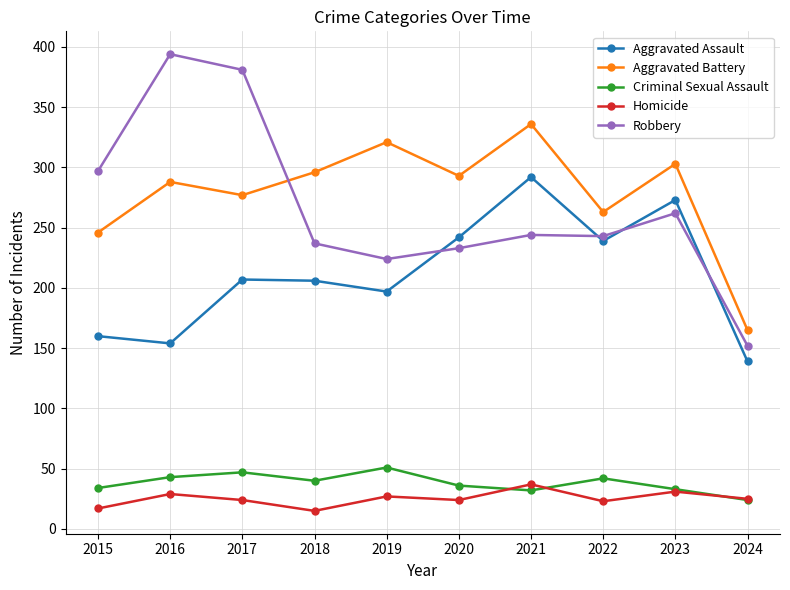

Count the number of data series in this chart.

5